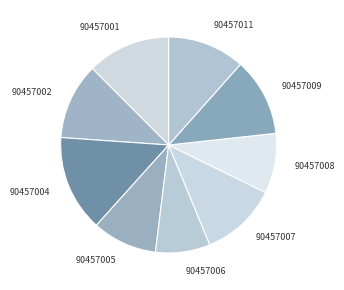

Do 90457008 and 90457009 together represent more than half of the pie?

No